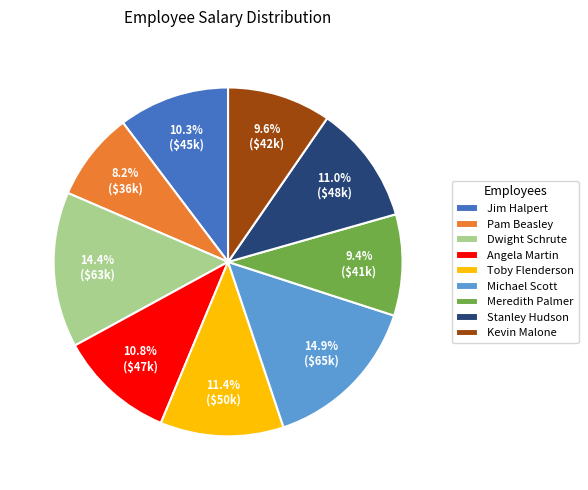

Count the number of slices in the pie.

9